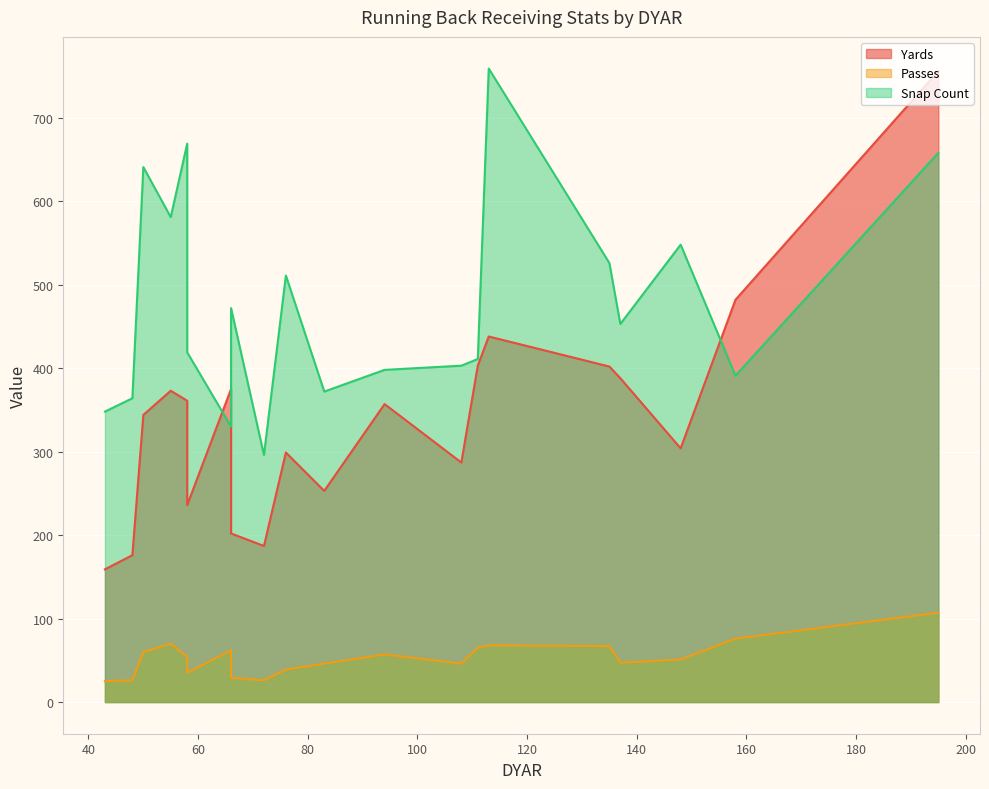

At J. Taylor, list the series in order from smallest to largest.

Passes, Yards, Snap Count